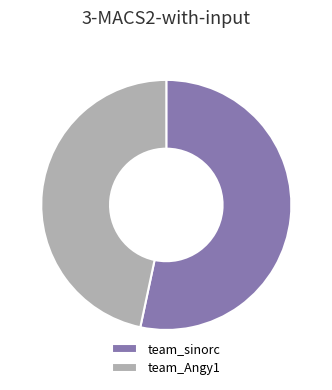

The team_sinorc slice represents 53% of the pie. True or false?

True